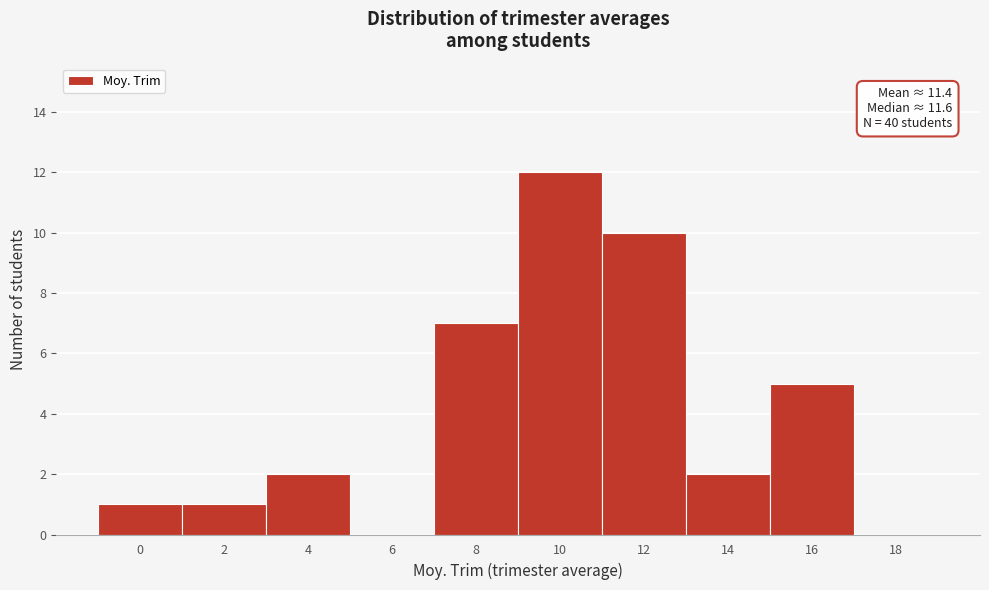

Reading left to right, what are all the values shown in this chart?

0=1	2=1	4=2	6=0	8=7	10=12	12=10	14=2	16=5	18=0